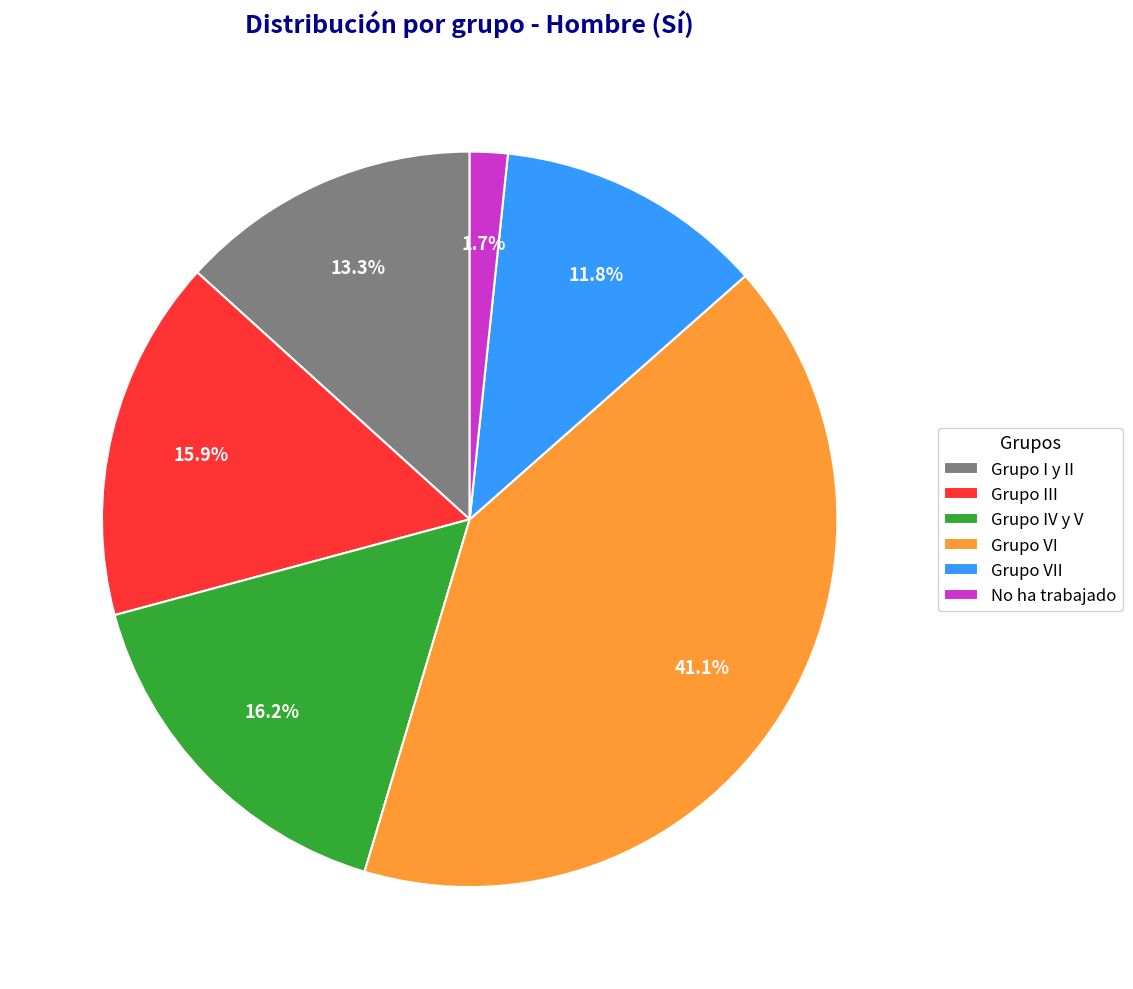

What is the largest slice in the pie chart?

Grupo VI